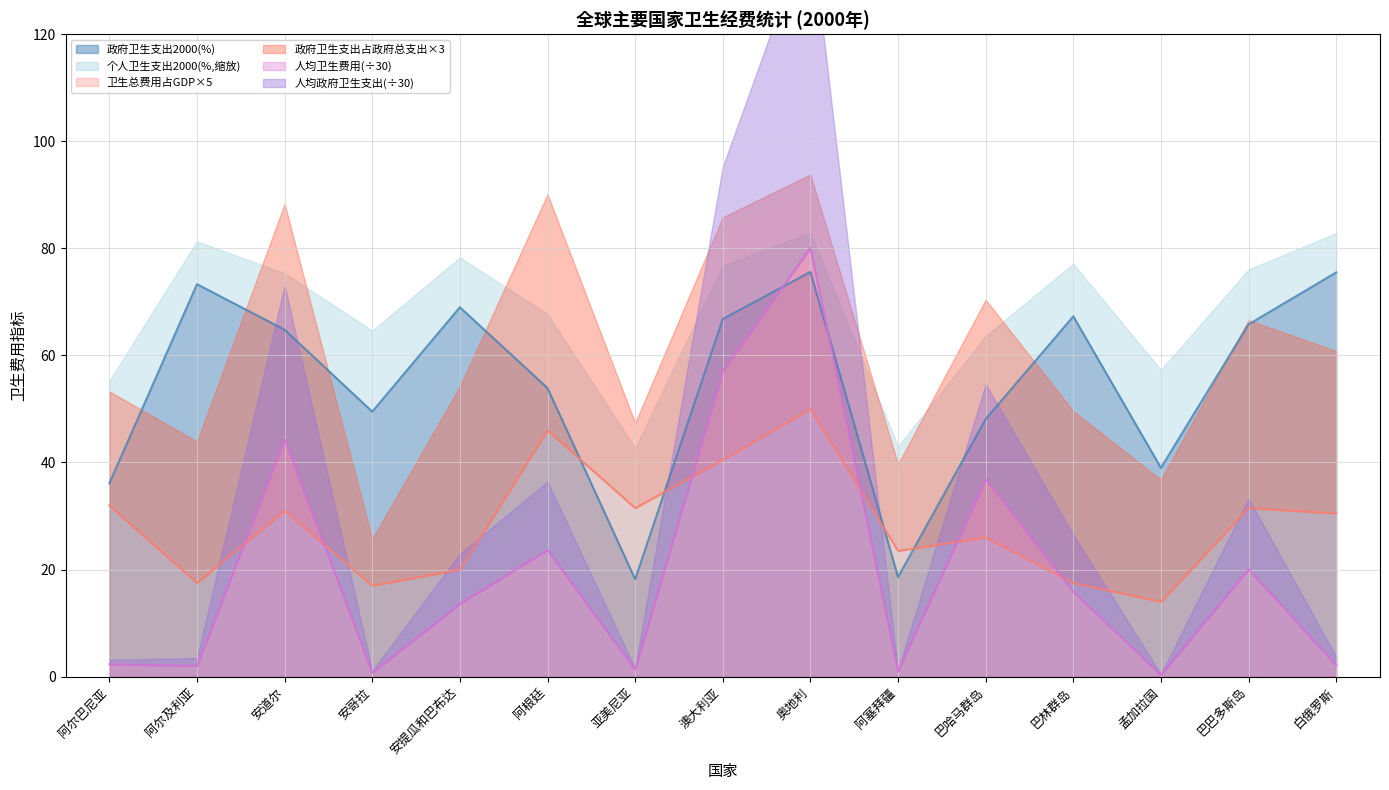

Which series ends up on top after the final intersection of 卫生总费用占GDP2000 and 人均卫生费用2000?

卫生总费用占GDP2000